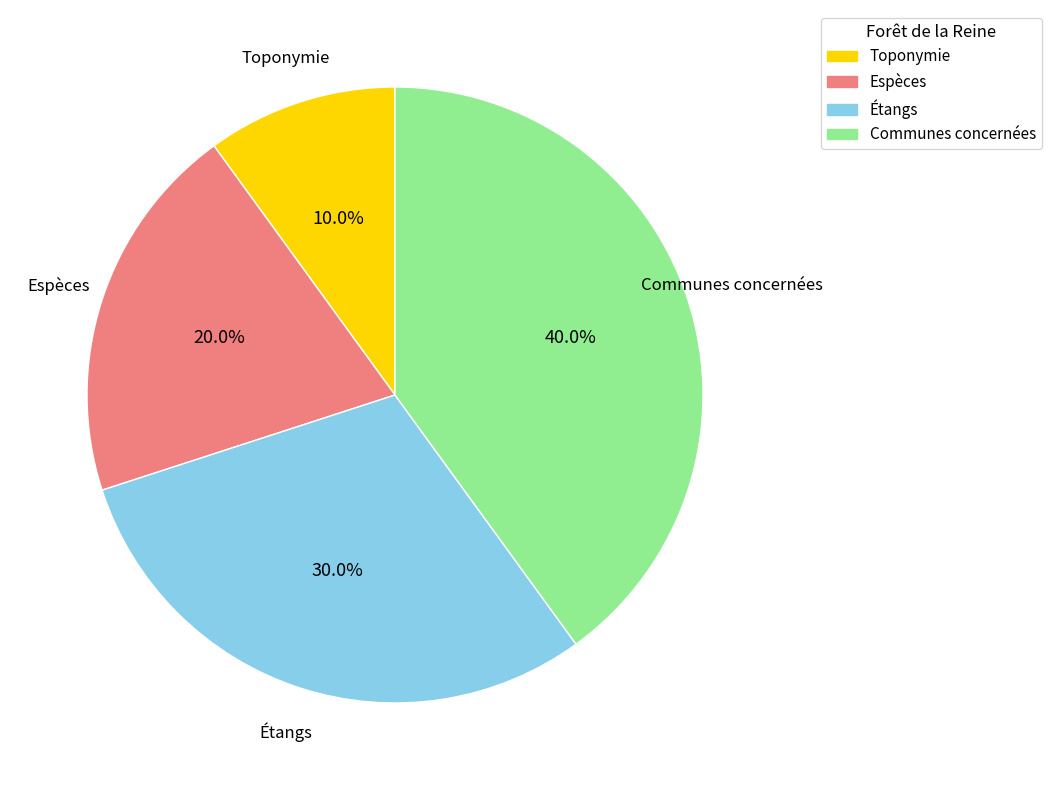

To the nearest percent, what is the difference between the largest and smallest slice percentages?

30%